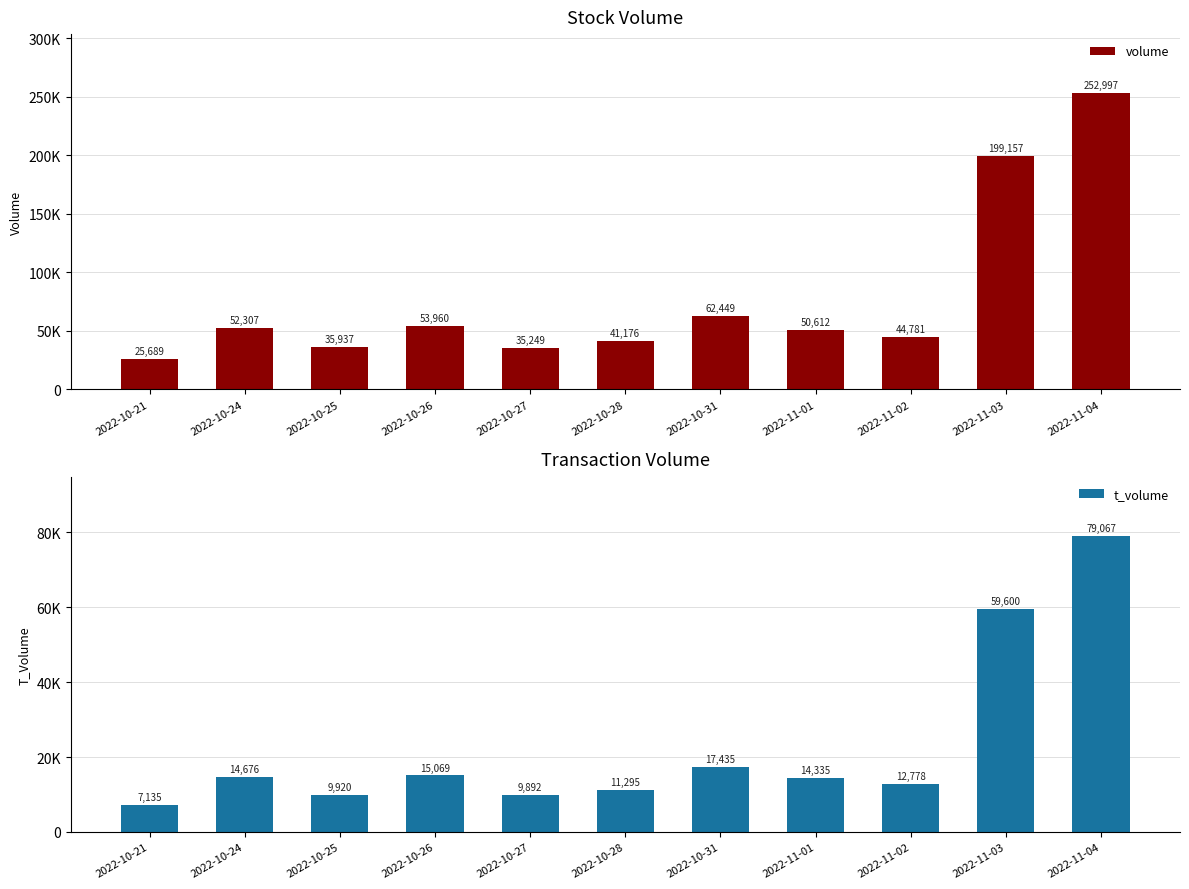

Reading right to left, transcribe all the data shown in this chart.

volume: 2022-11-04=252997	2022-11-03=199157	2022-11-02=44781	2022-11-01=50612	2022-10-31=62449	2022-10-28=41176	2022-10-27=35249	2022-10-26=53960	2022-10-25=35937	2022-10-24=52307	2022-10-21=25689
t_volume: 2022-11-04=79067	2022-11-03=59600	2022-11-02=12778	2022-11-01=14335	2022-10-31=17435	2022-10-28=11295	2022-10-27=9892	2022-10-26=15069	2022-10-25=9920	2022-10-24=14676	2022-10-21=7135